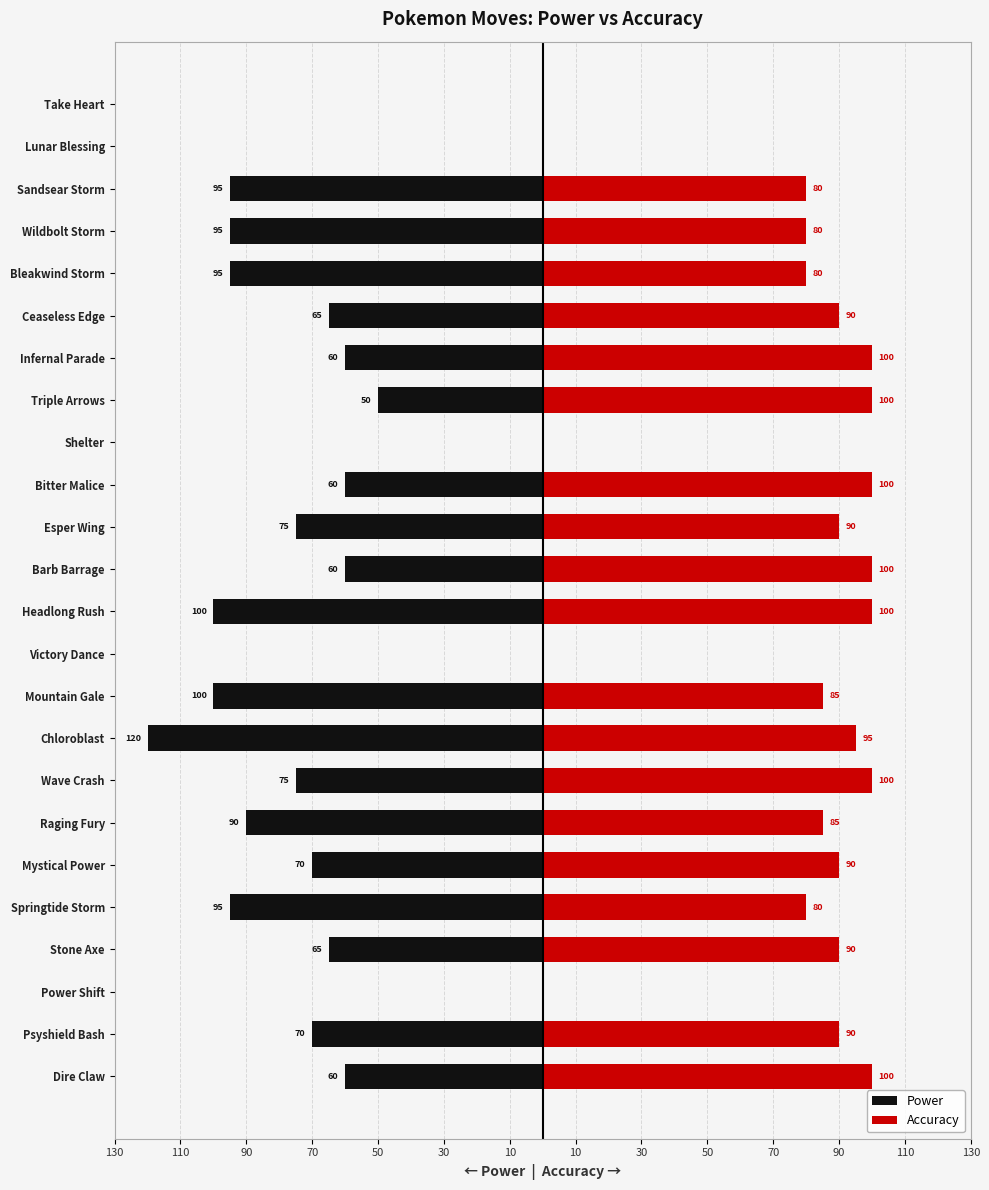

What is the value of the Accuracy bar at the 22nd from the left?

80